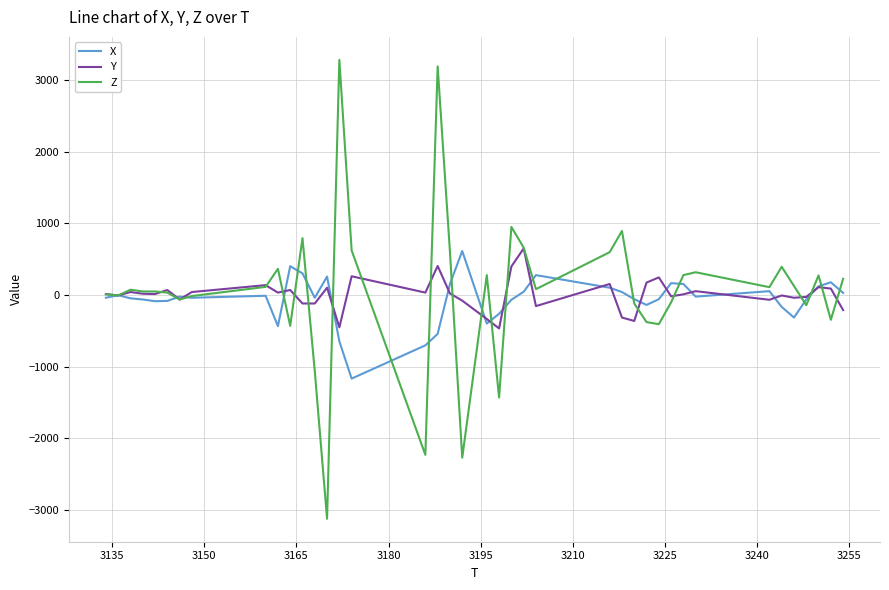

What is the minimum value for X?

-1168